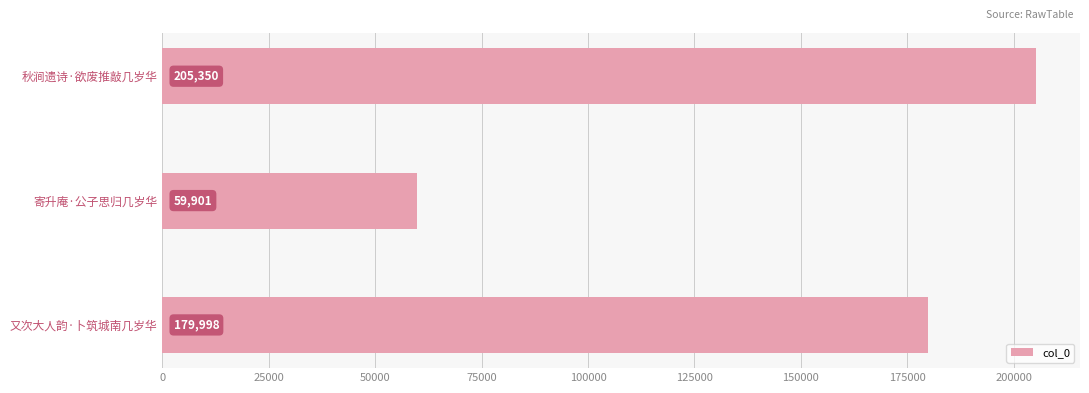

The chart shows a value of 124883 at 秋涧遗诗·欲废推敲几岁华. True or false?

False